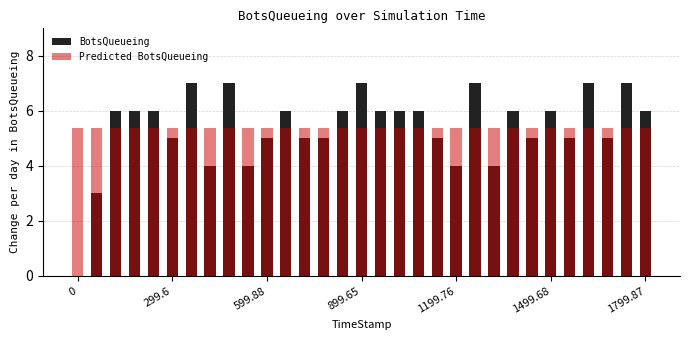

What is the label of the 4th bar from the right?

27